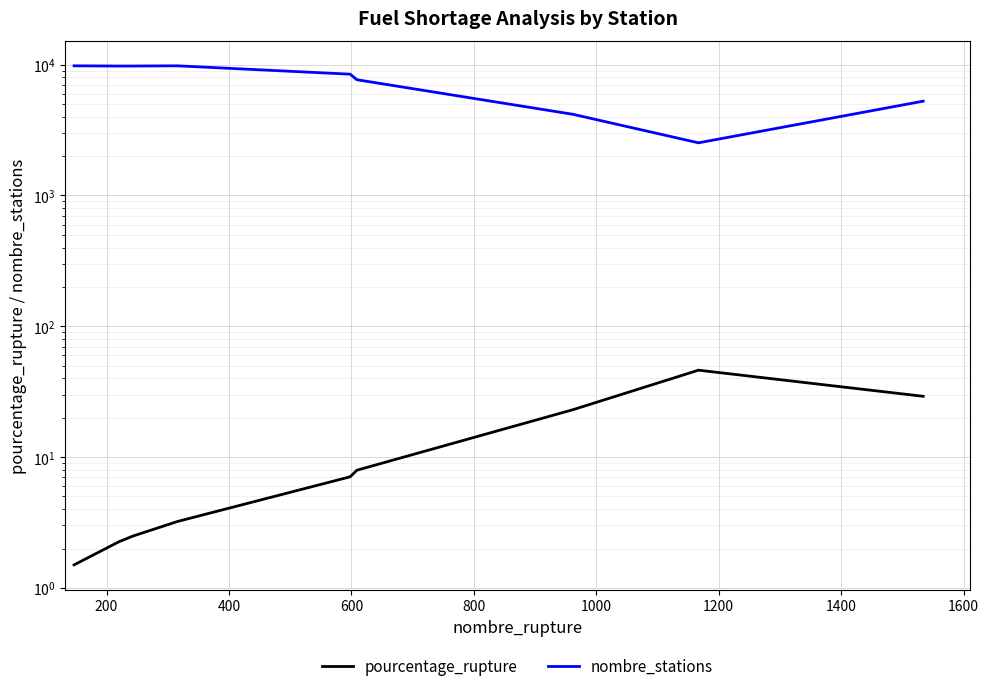

Is this an area chart (filled region under the line)?

No